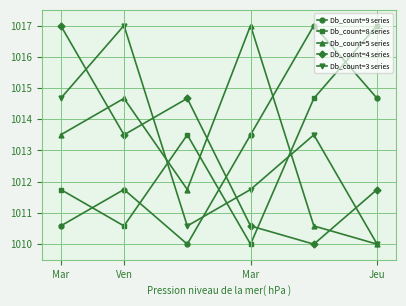

True or false: Db_count=9 series has more than 1 interior local peaks.

True